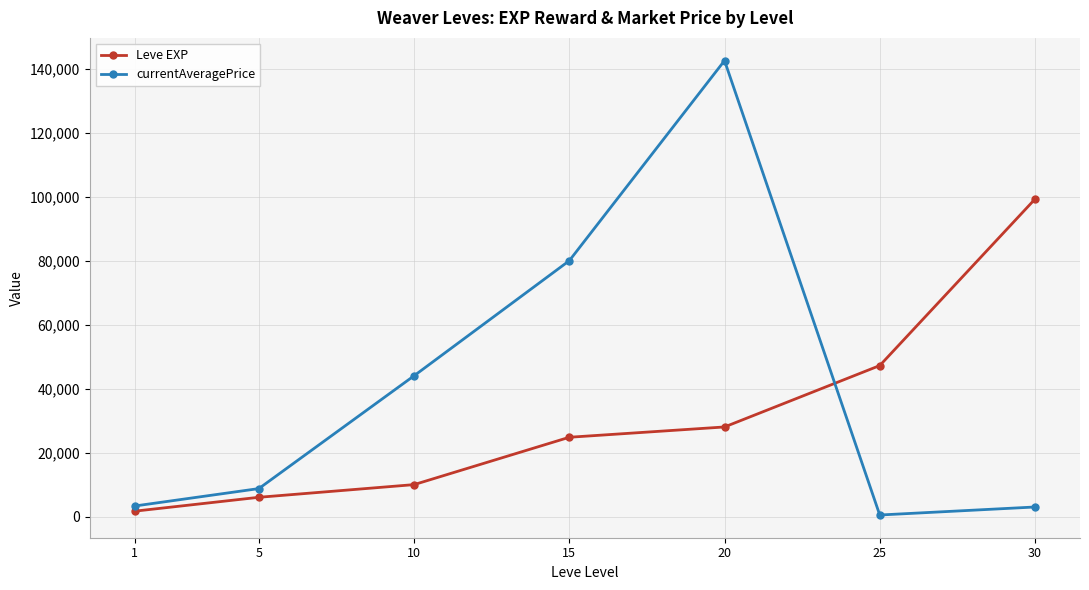

What is the difference between the highest and lowest values at 5?

2721.5